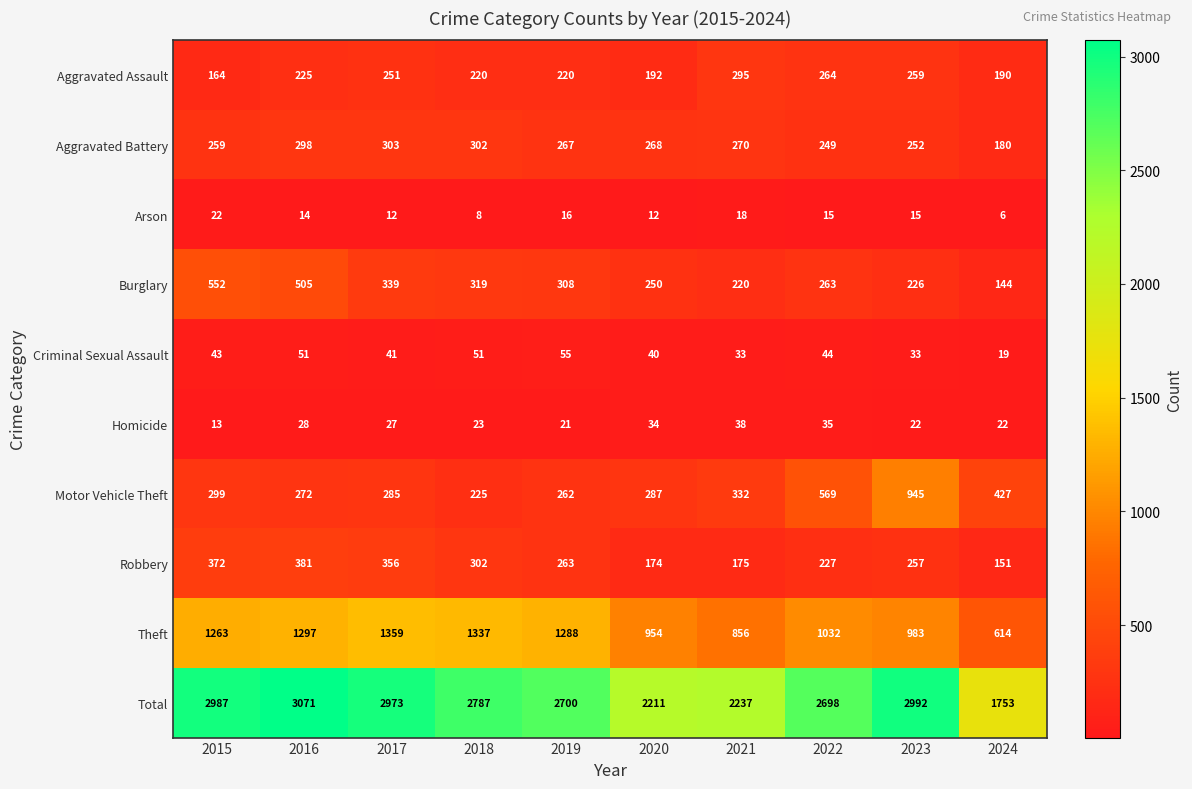

True or false: Theft has a value of 1337 at 2018.

True